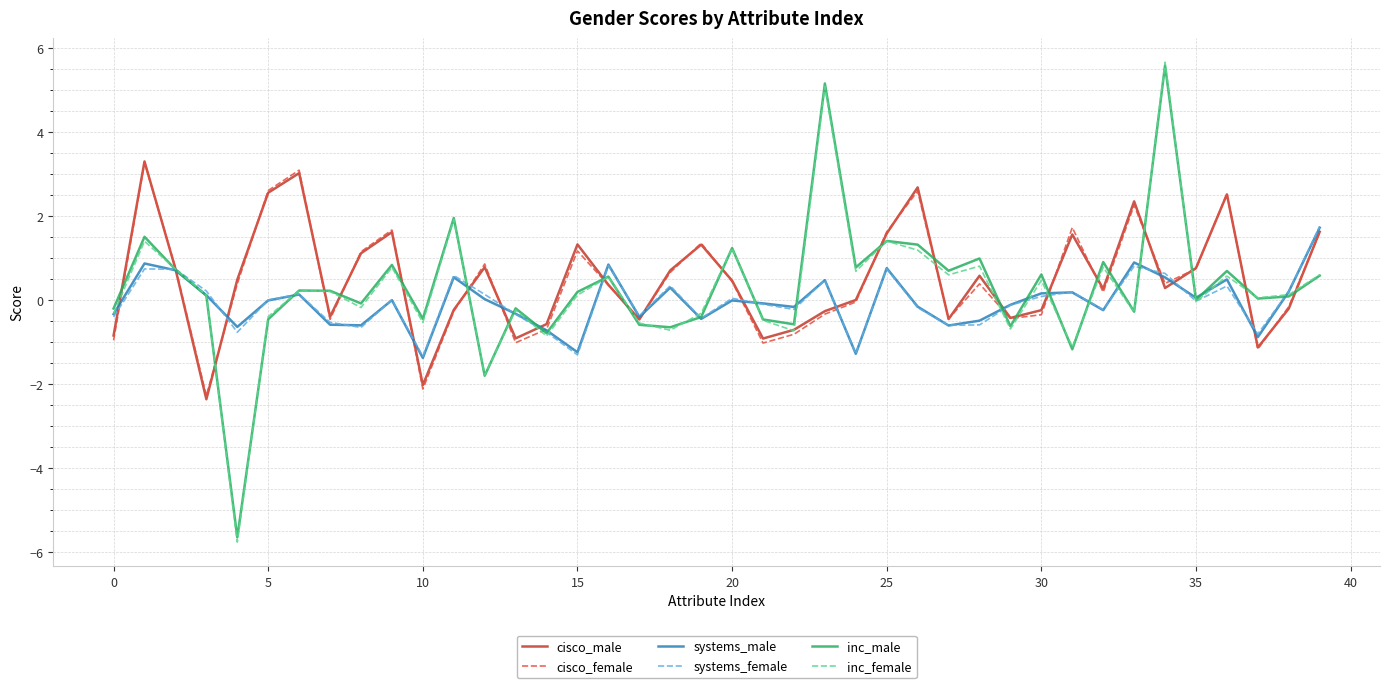

Which series has the widest spread of values?

inc_female